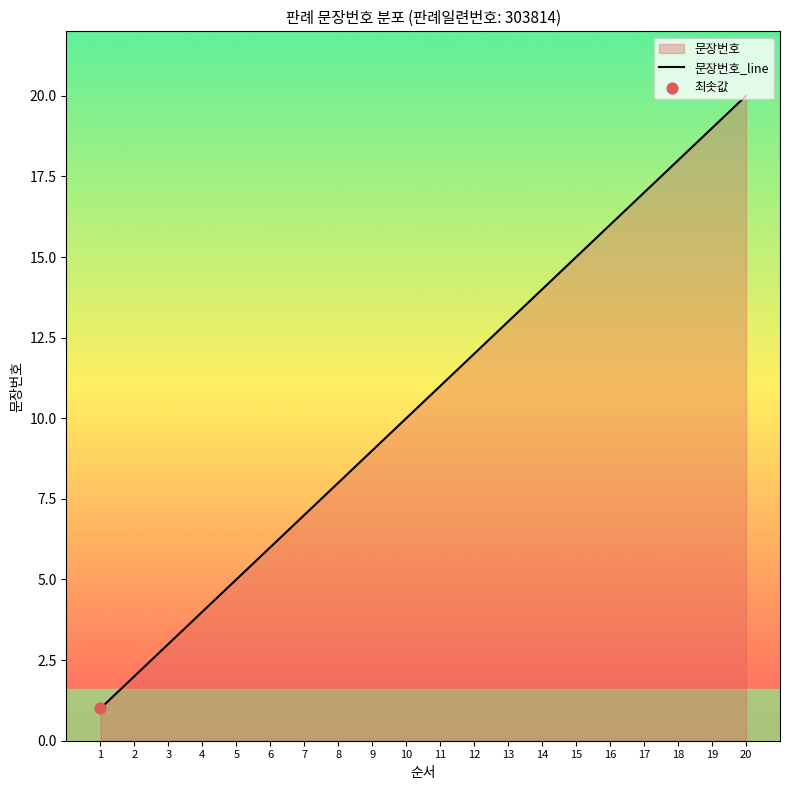

What is the ratio of the value at 10 to the value at 4?

2.5